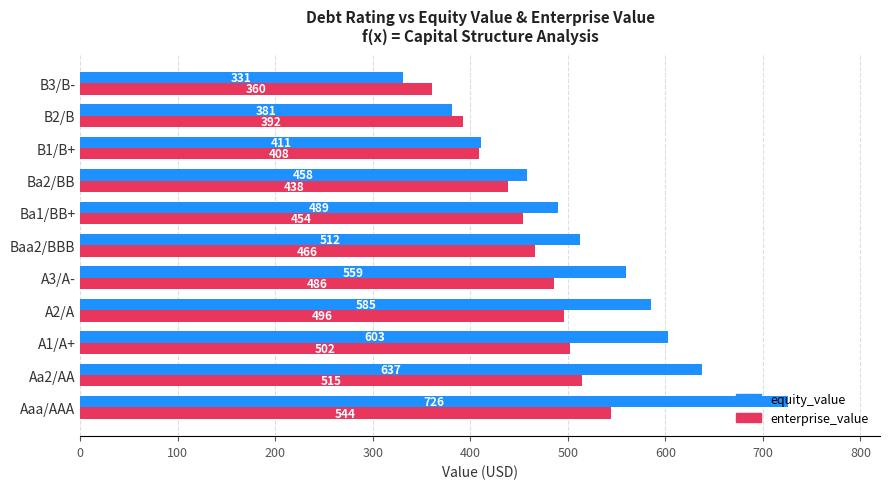

Is it true that equity_value equals 330.6 at B3/B-?

True